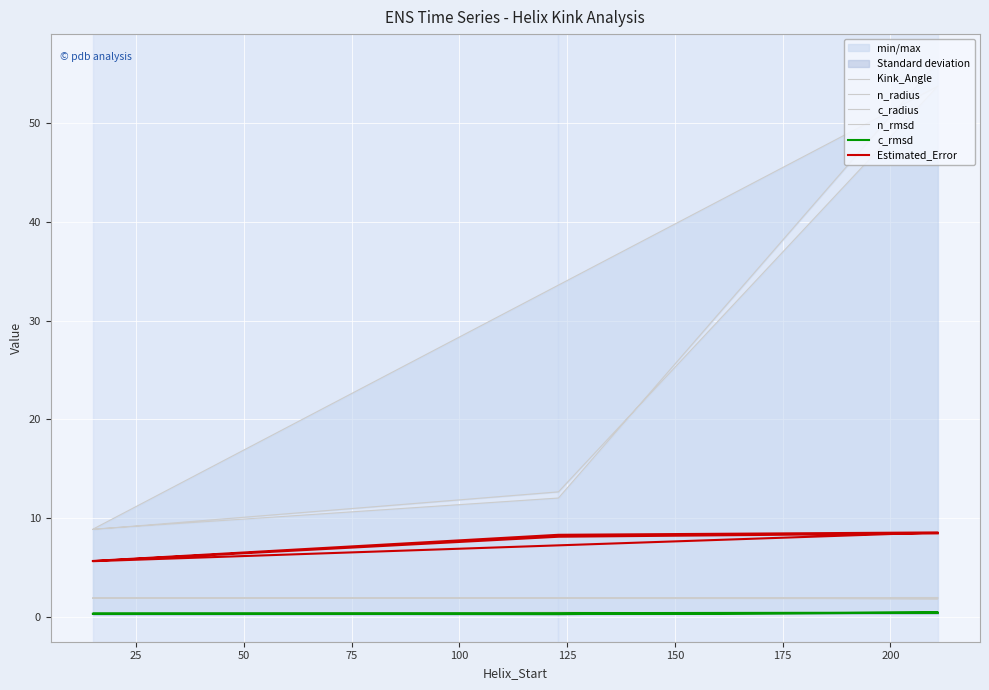

How many values in the Estimated_Error series are below 8?

2